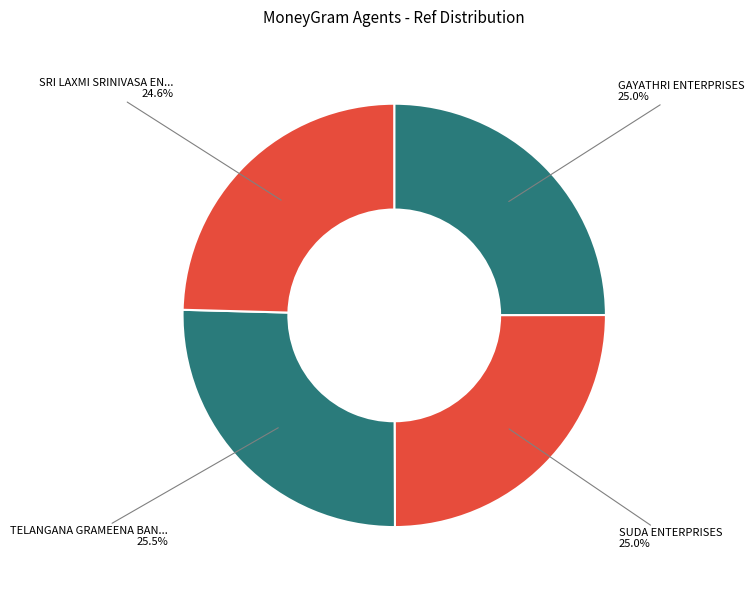

Count the number of slices in the pie.

4